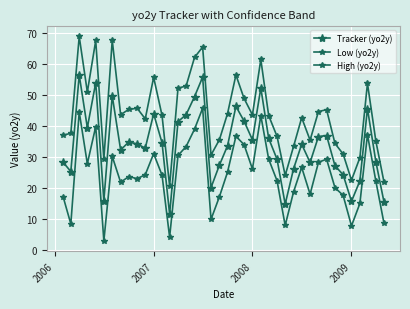

Count the number of data series in this chart.

3